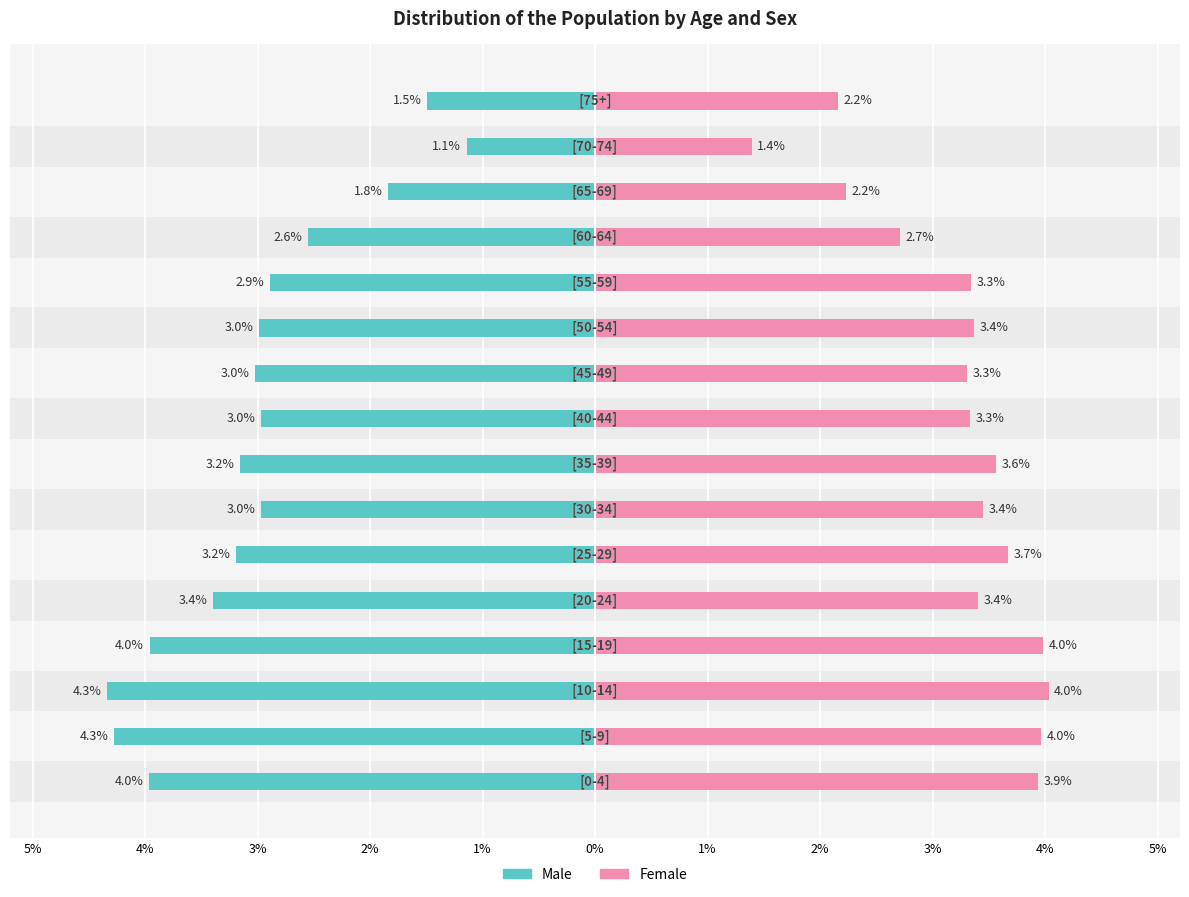

How many groups of bars are there?

16